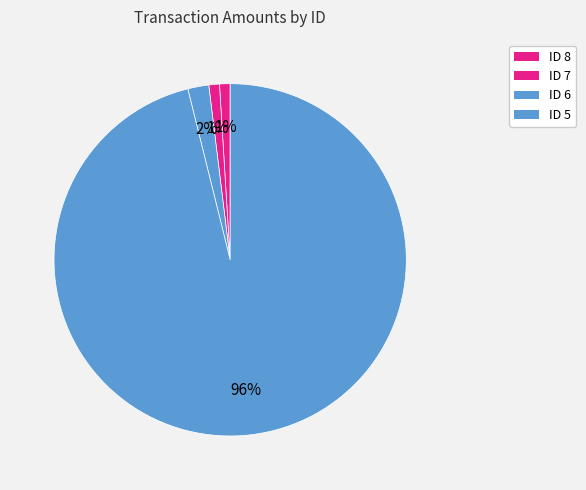

True or false: ID 7 accounts for 11% of the total.

False